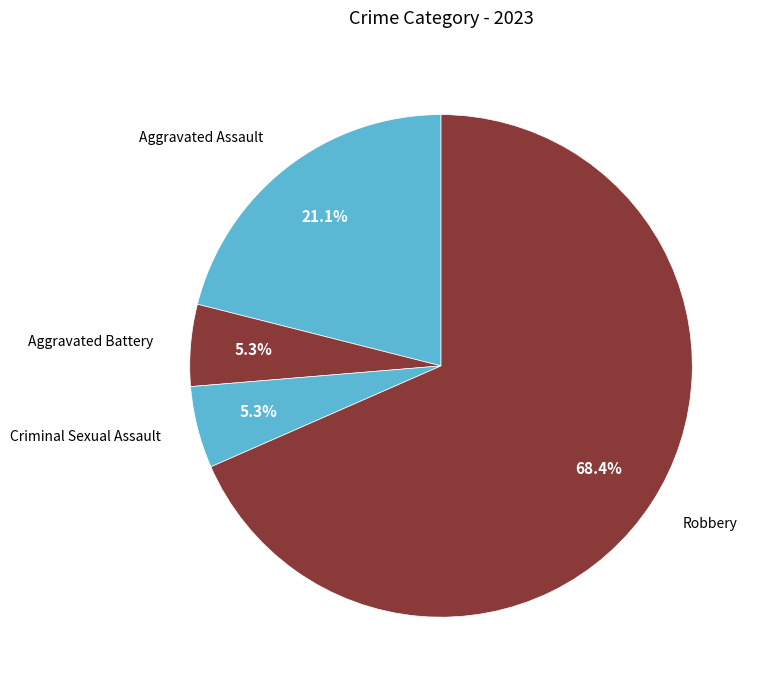

To the nearest percent, what is the average slice percentage?

25%